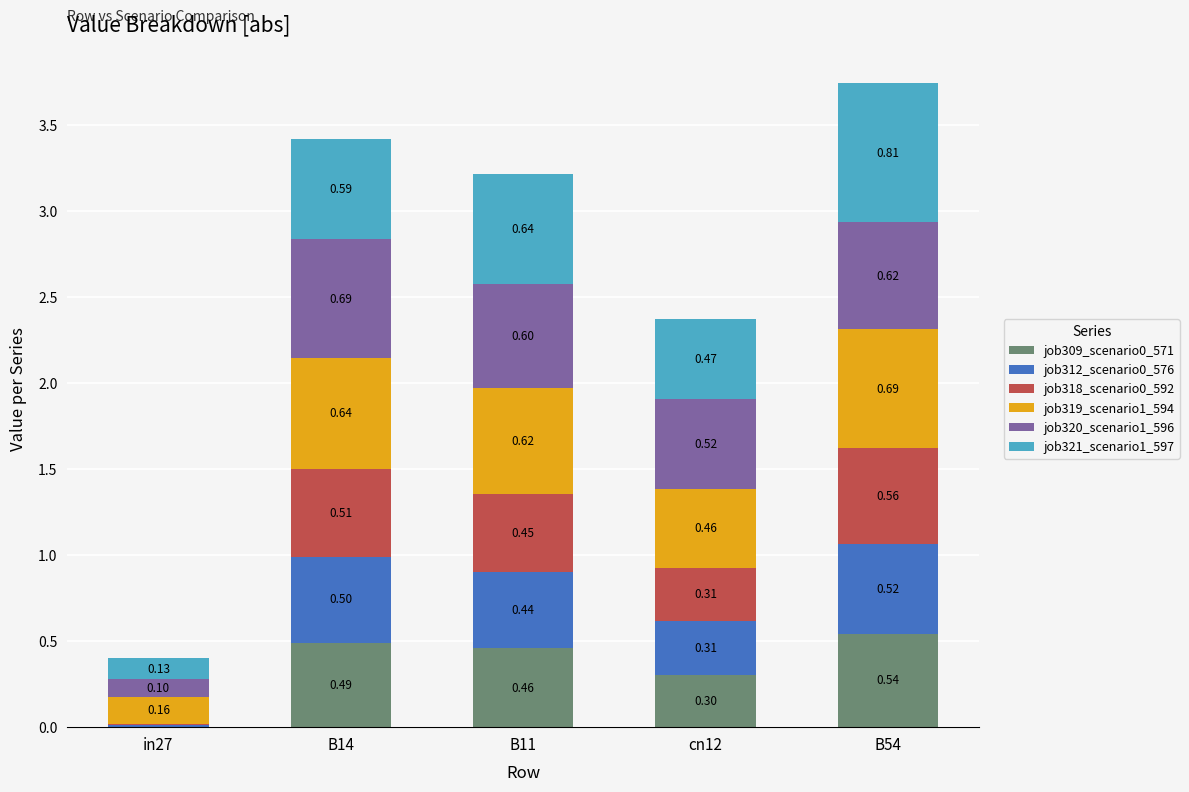

At which category is the sum across all series the highest?

B54